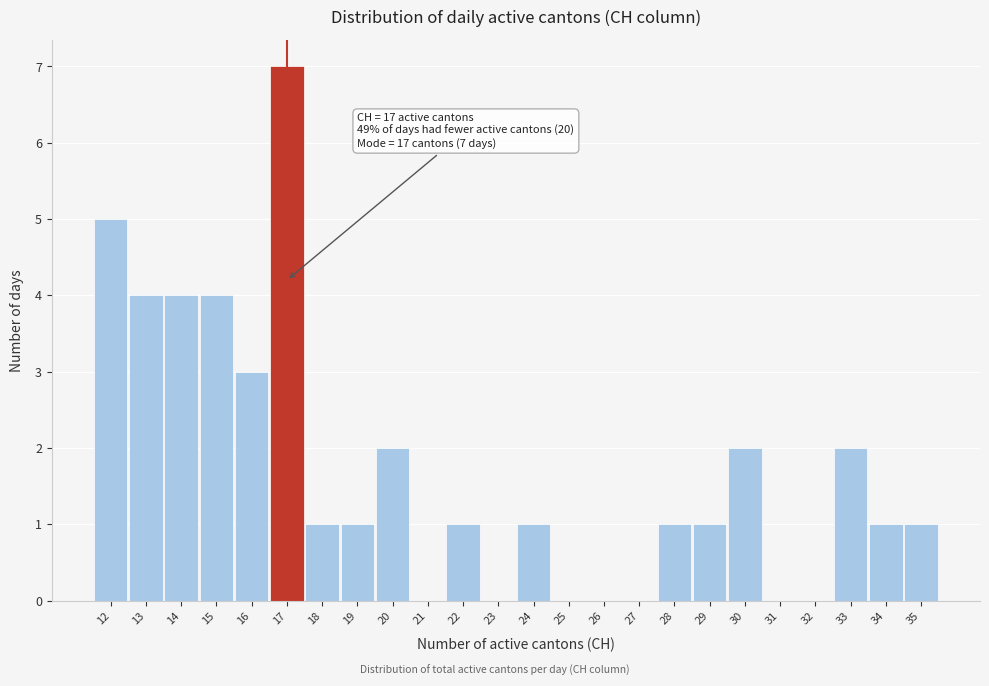

Which range on the x-axis has the tallest bar?

16.5 to 17.5